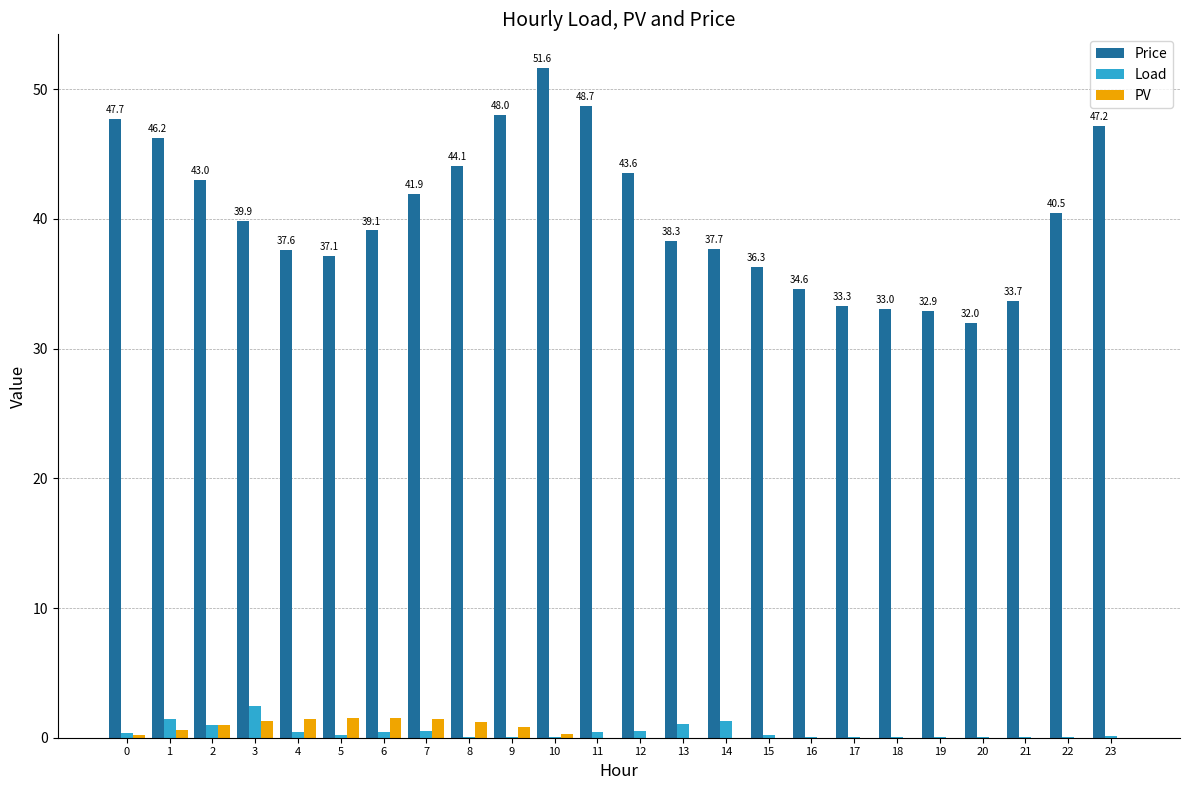

Which category has the highest value in the Price series?

10